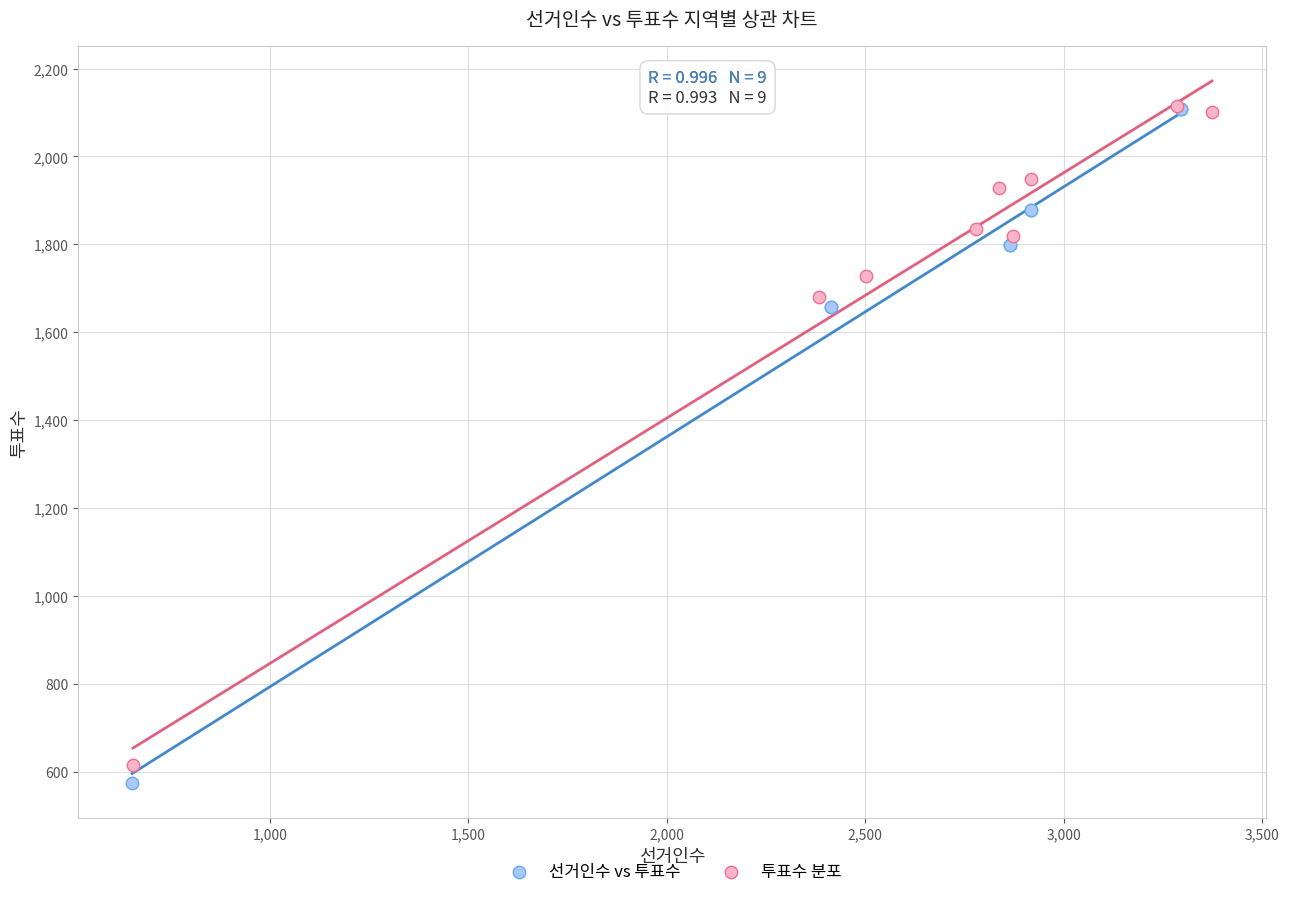

Which series has the largest Y range (max minus min)?

선거인수 vs 투표수